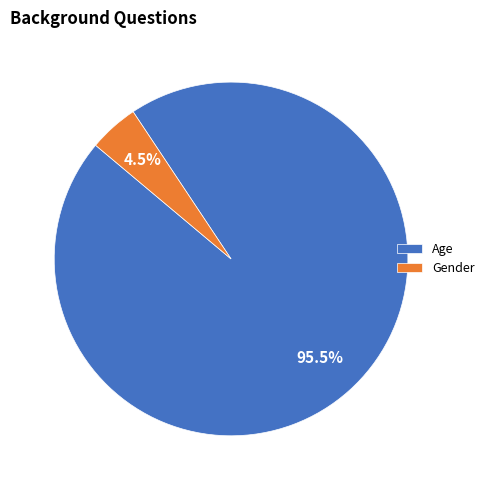

To the nearest percent, what is the combined percentage of Gender and Age?

100%